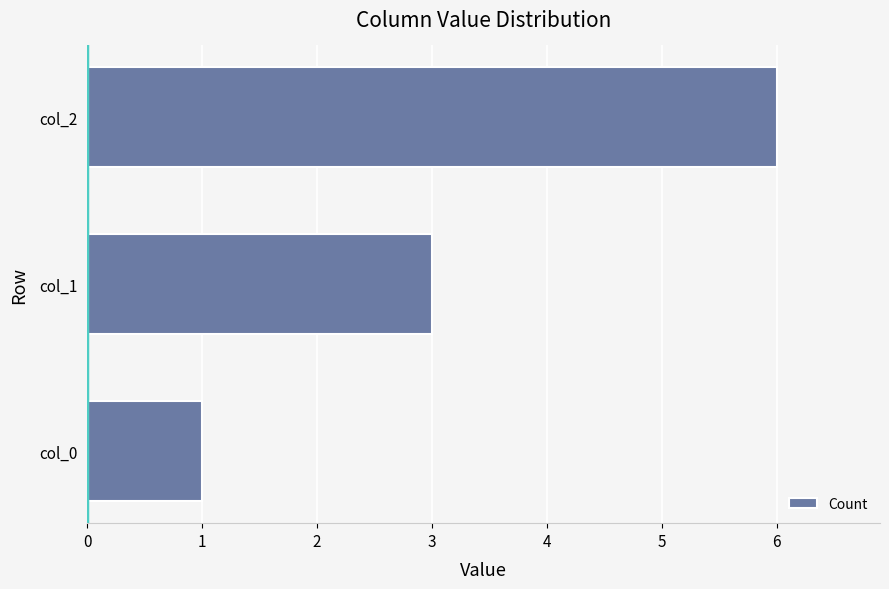

How many series are shown in this chart?

1